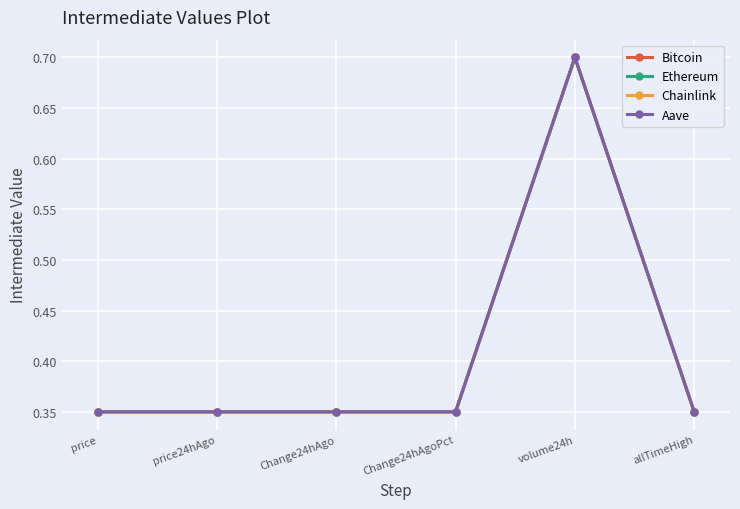

What is the total value across all series at Change24hAgoPct?

1.4